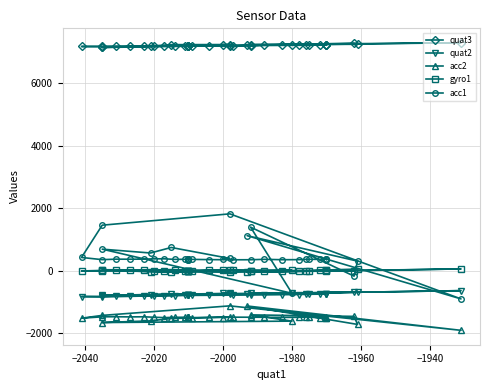

Is the value of quat3 at 26 greater than the value of acc1 at 39?

Yes